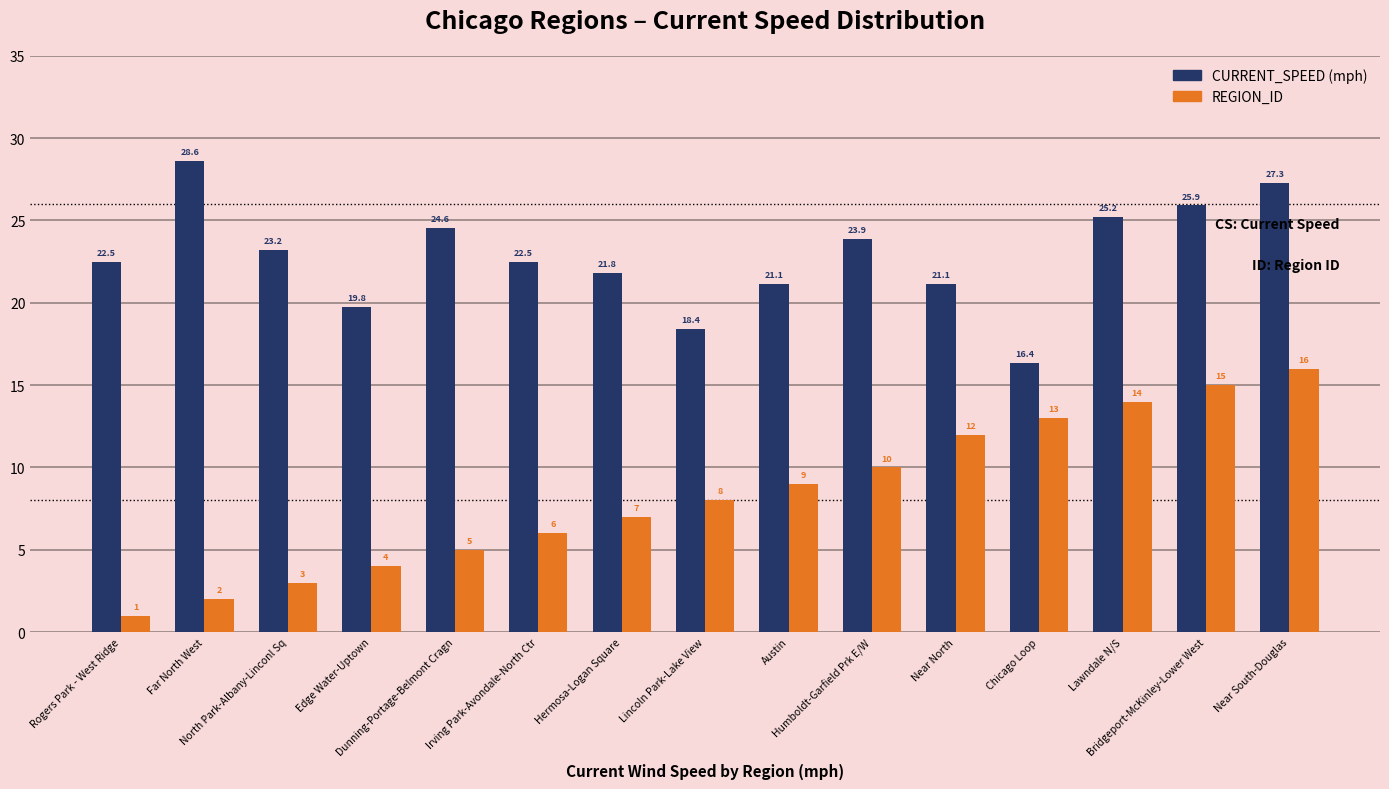

What is the greatest value displayed?

28.6